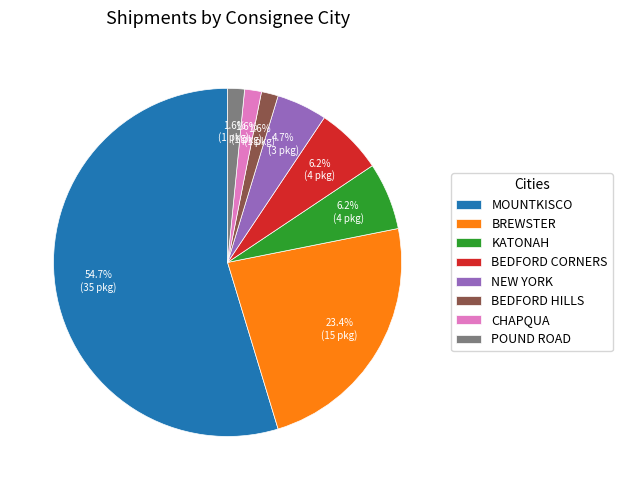

To the nearest percent, what is the difference between the largest and smallest slice percentages?

53%